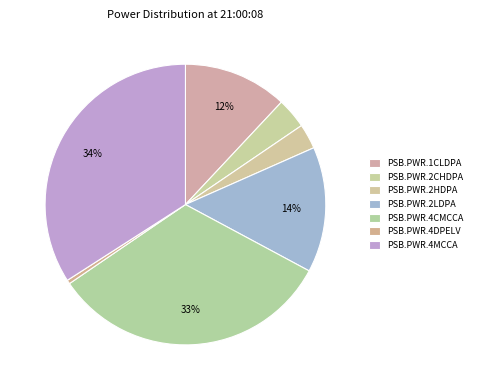

To the nearest percent, what is the difference between the largest and smallest slice percentages?

34%